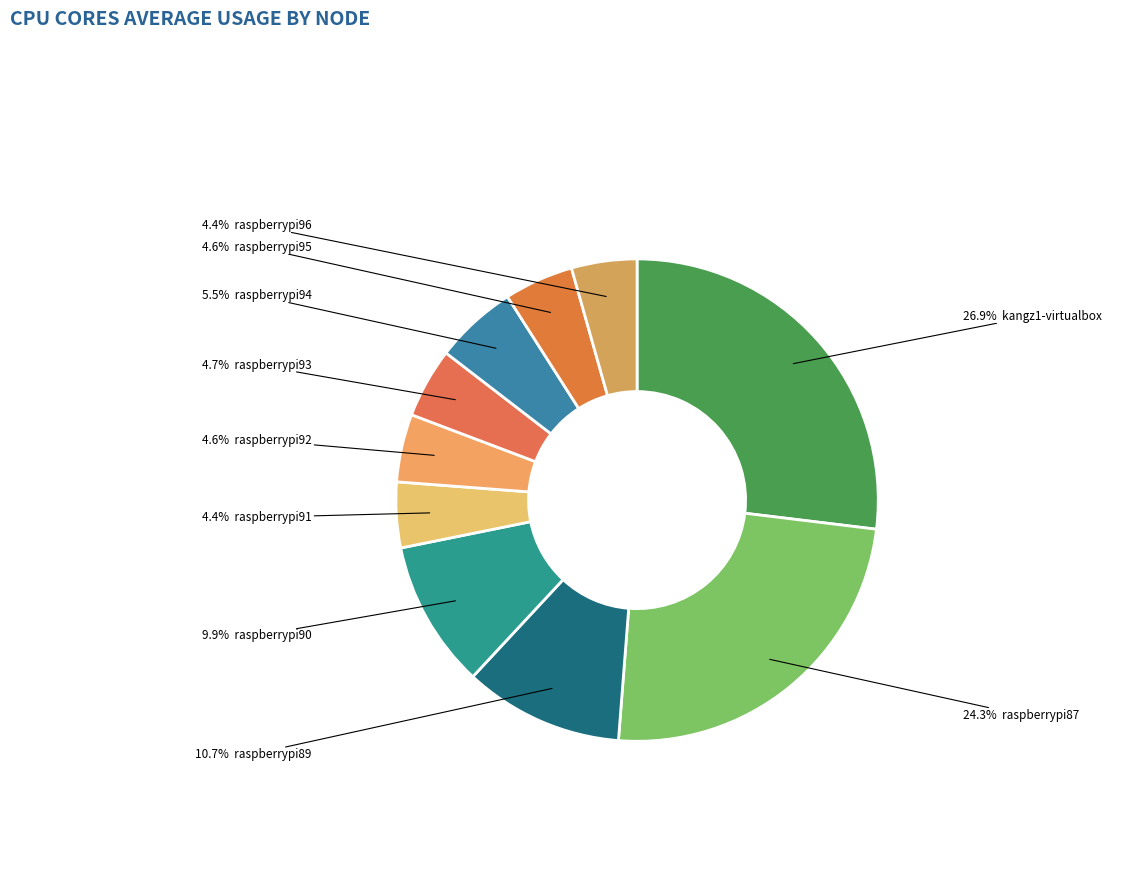

How many segments does this pie chart have?

10